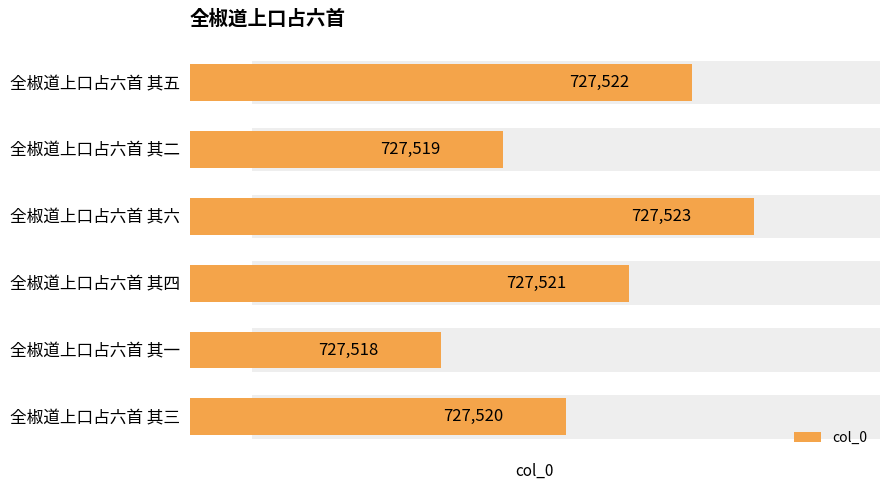

The chart shows a value of 727522 at 全椒道上口占六首 其五. True or false?

True